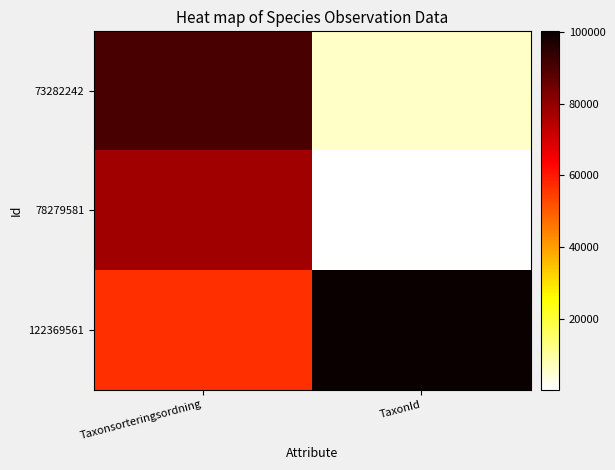

What is the difference between the highest and lowest values at TaxonId?

99953